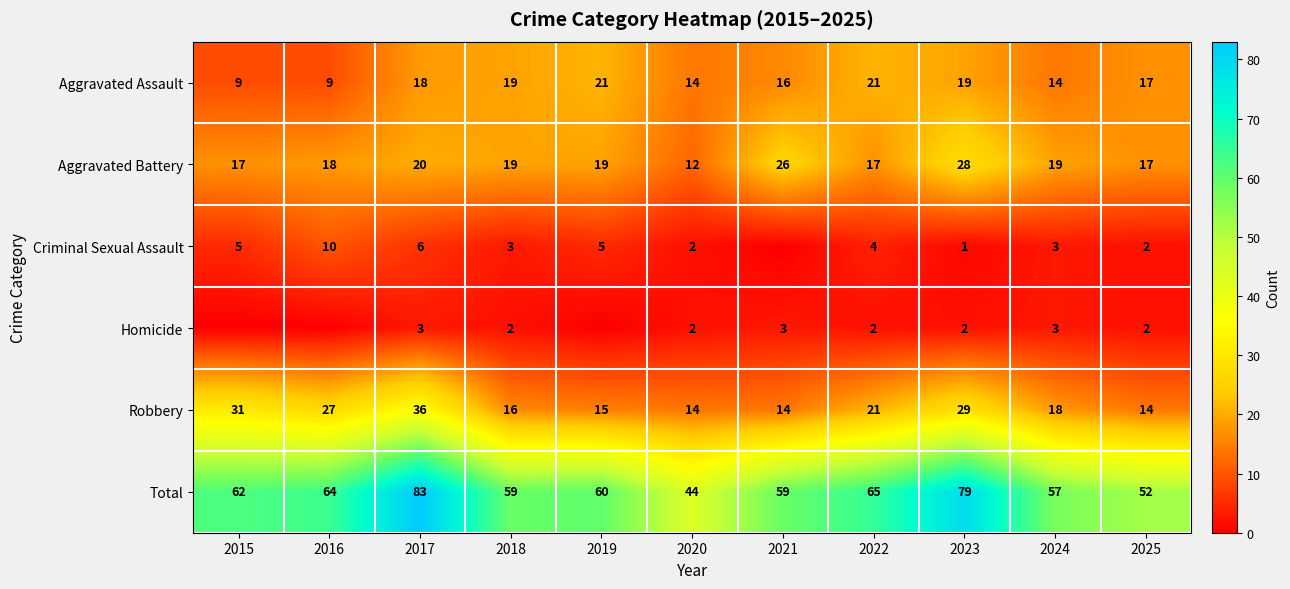

At which label does Aggravated Battery first exceed 19?

2017